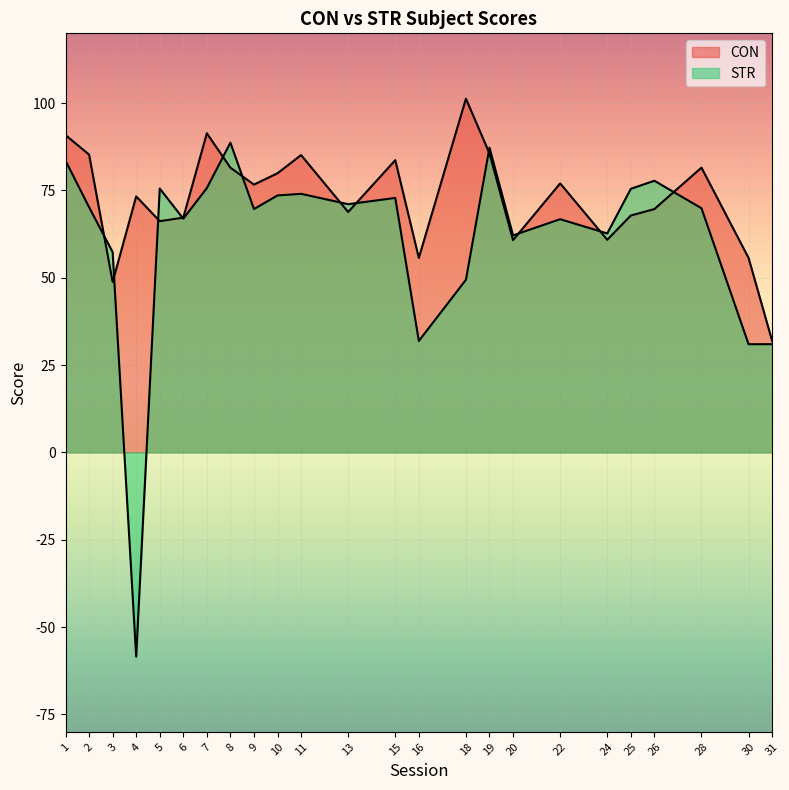

Which category has the lowest value across all series?

4